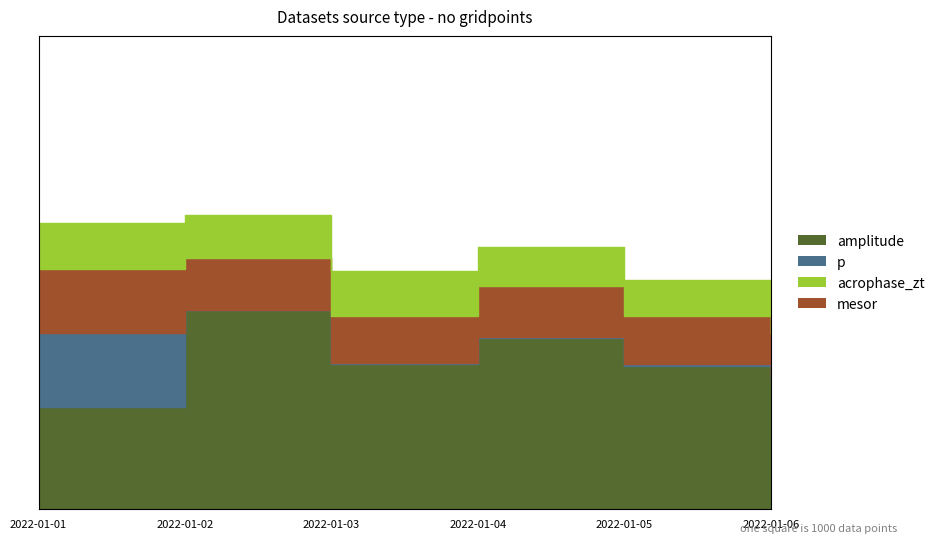

At which label does mesor first exceed 59?

2022-01-01